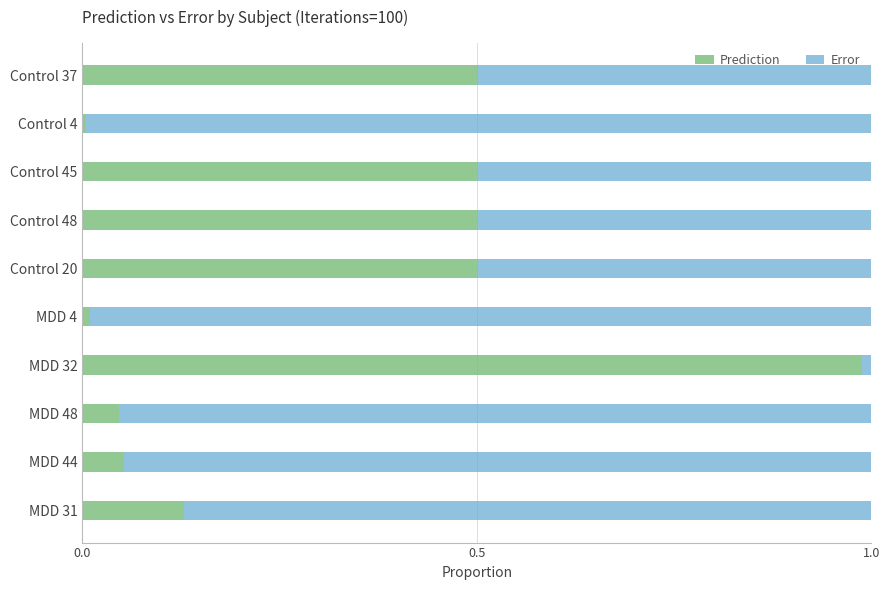

What is the sum of all Prediction values?

3.2